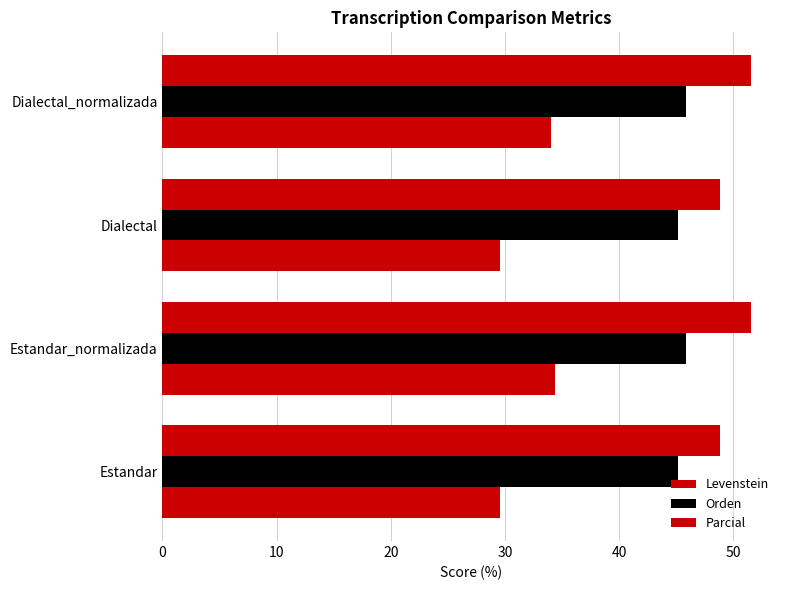

Reading left to right, what are all the values shown in this chart?

Levenstein: 29.6	34.4	29.6	34.0
Orden: 45.2	45.8	45.2	45.8
Parcial: 48.8	51.5	48.8	51.5